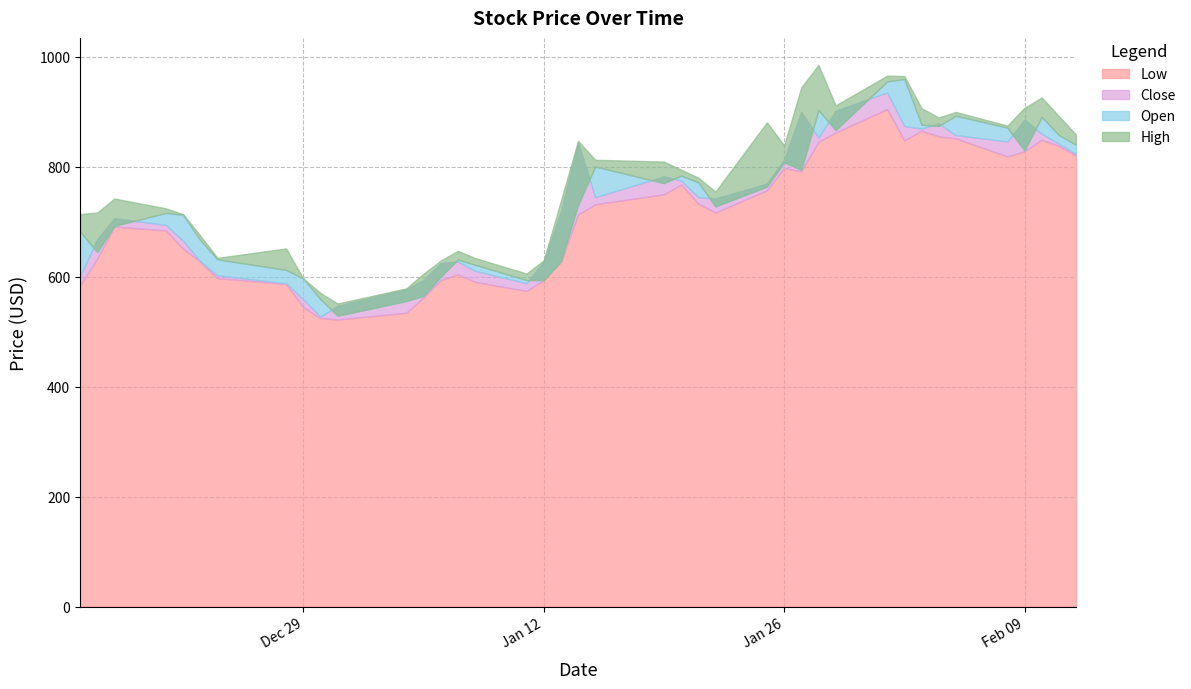

Is the value of Close at 2021-02-03 greater than the value of Open at 2021-02-04?

No